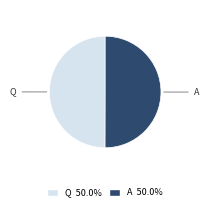

Count the number of slices in the pie.

2